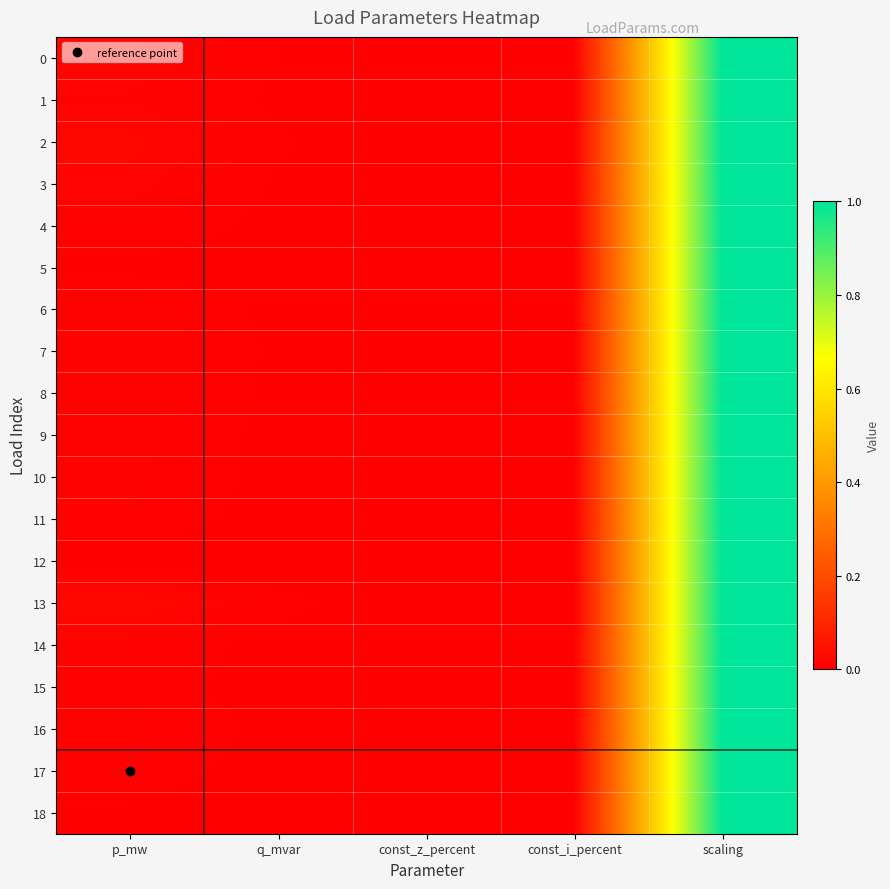

Between p_mw and q_mvar, which is larger?

p_mw